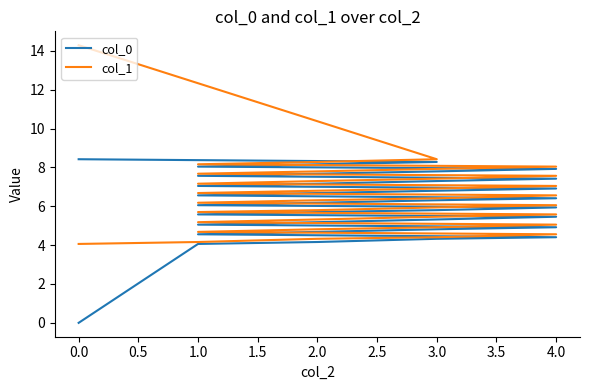

What is the difference between the second highest and second lowest values in the col_0 series?

4.2